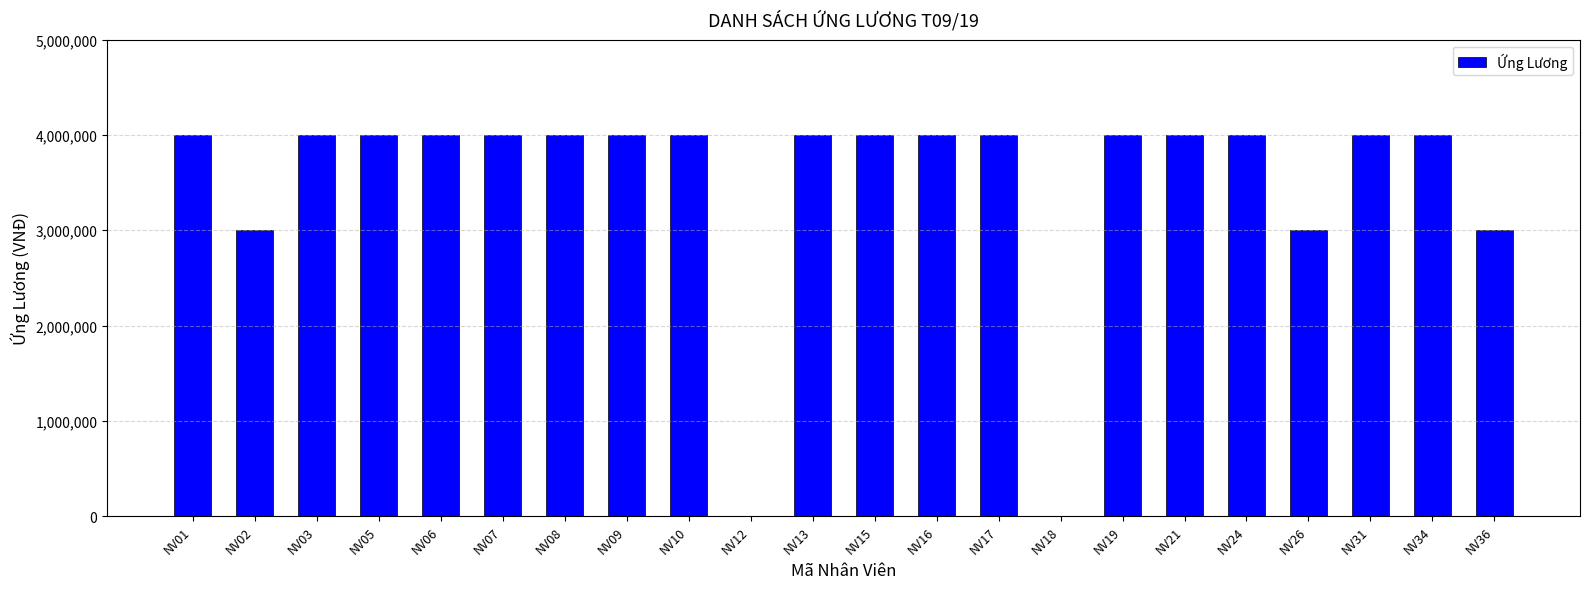

The chart shows a value of 1203352 at NV07. True or false?

False